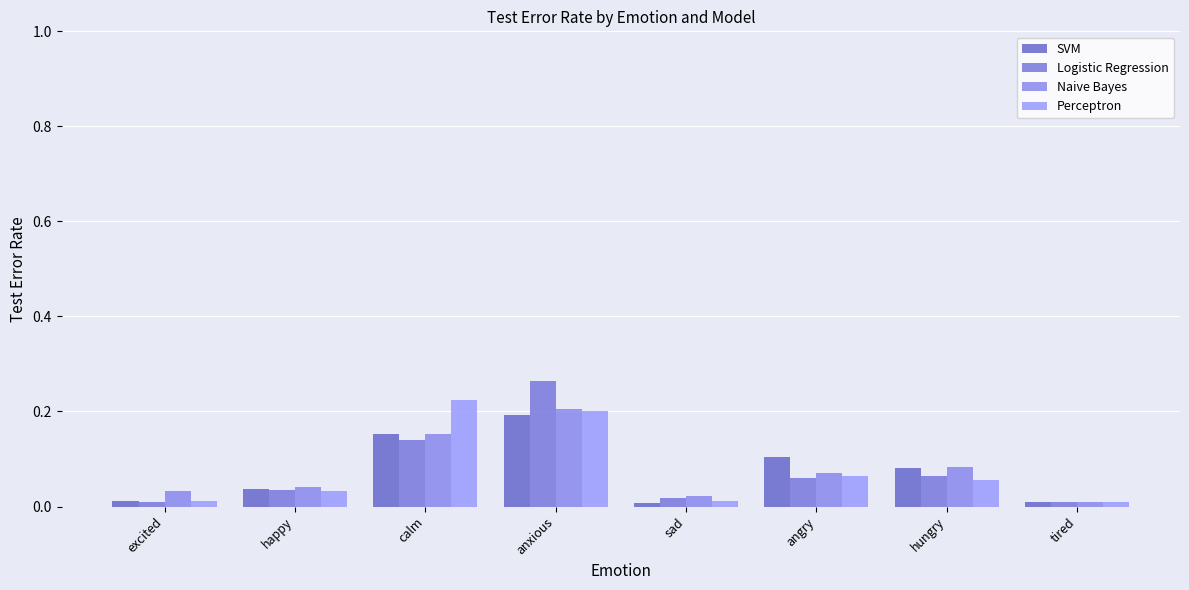

Where is Logistic Regression nearest to the value 0?

tired